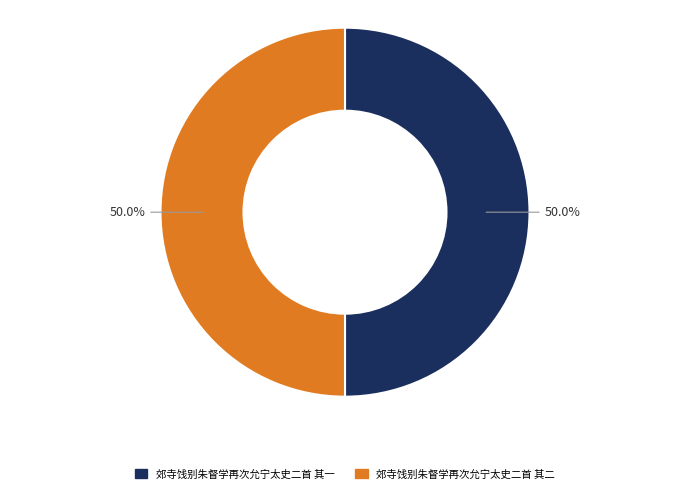

Approximately how many times larger is the value at 郊寺饯别朱督学再次允宁太史二首 其二 compared to 郊寺饯别朱督学再次允宁太史二首 其一?

1.0